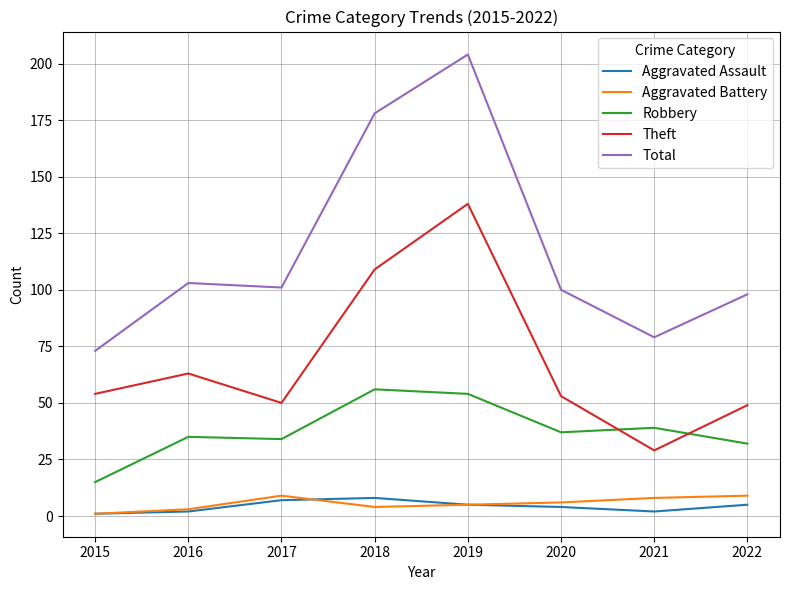

What is the minimum value shown in the chart?

1